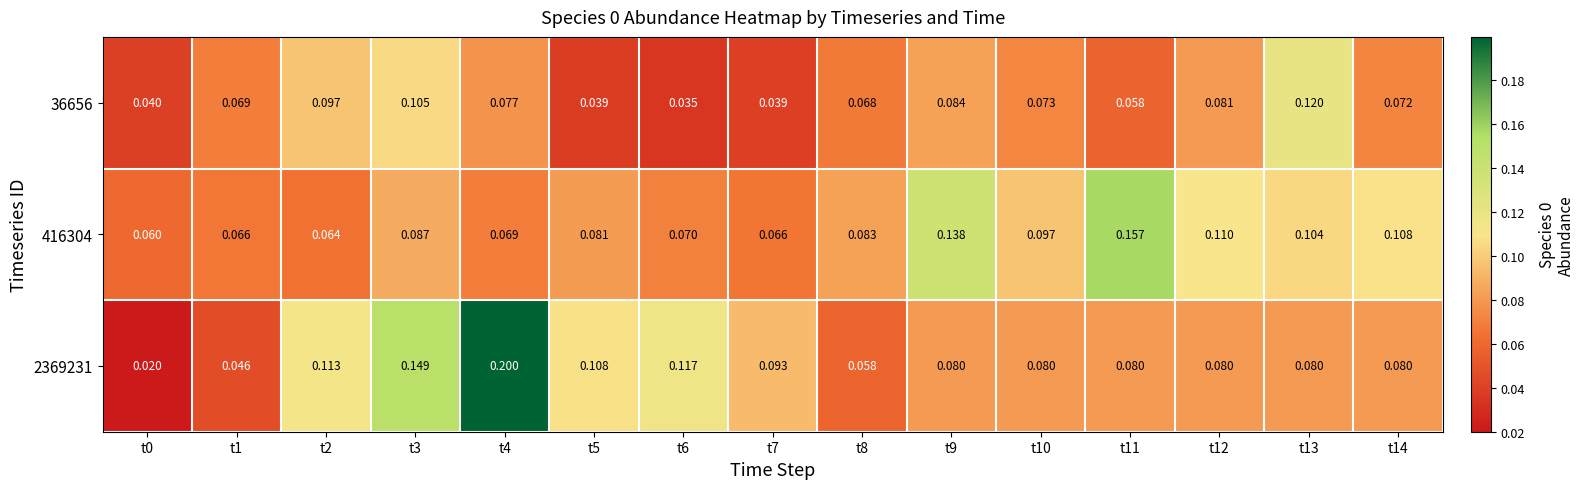

Is the value of 416304 at t1 greater than the value of 2369231 at t6?

No